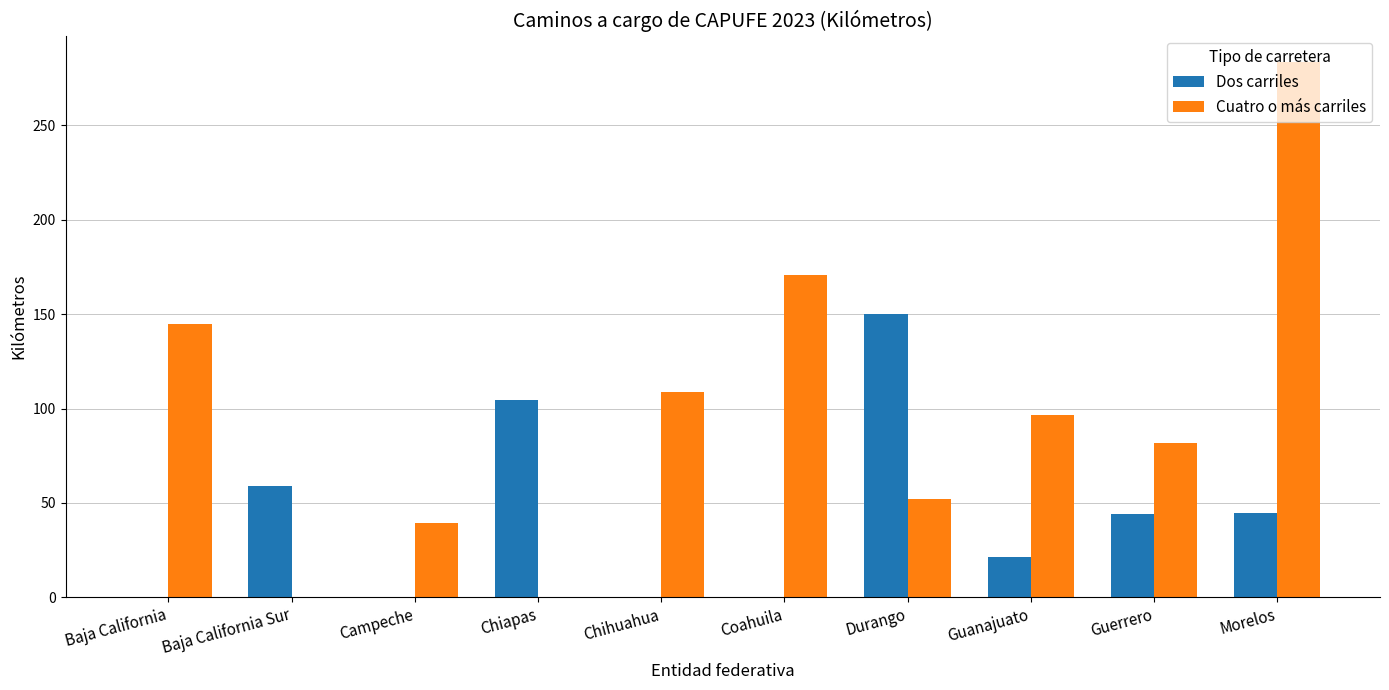

At which category is the sum across all series the highest?

Morelos